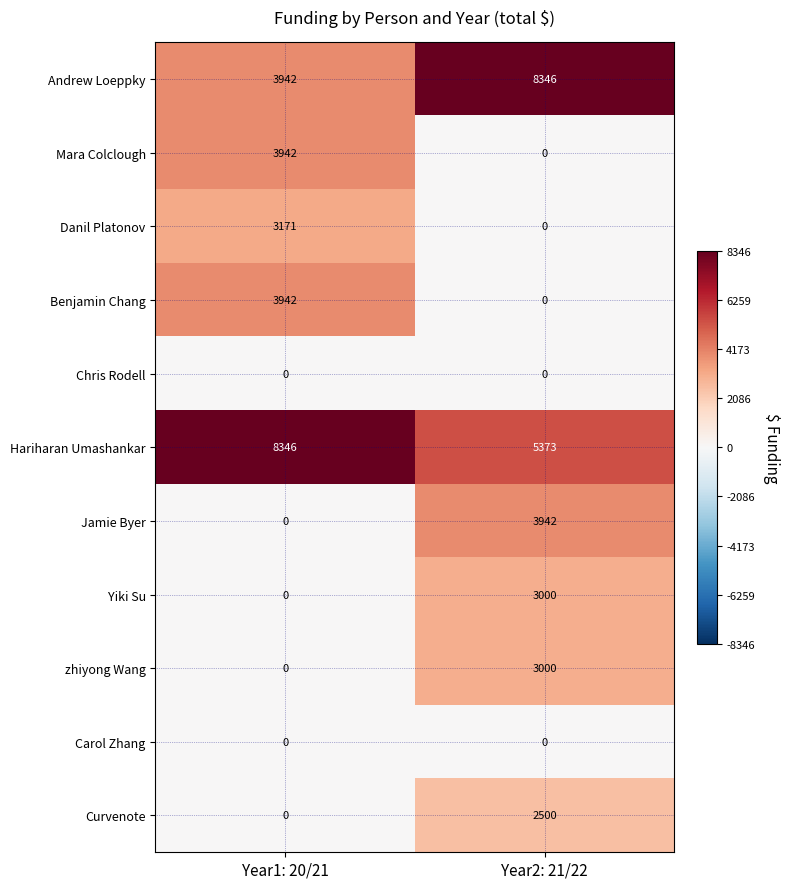

Reading left to right, transcribe all the data shown in this chart.

Andrew Loeppky: Year1: 20/21=3942	Year2: 21/22=8346
Mara Colclough: Year1: 20/21=3942	Year2: 21/22=0
Danil Platonov: Year1: 20/21=3171	Year2: 21/22=0
Benjamin Chang: Year1: 20/21=3942	Year2: 21/22=0
Chris Rodell: Year1: 20/21=0	Year2: 21/22=0
Hariharan Umashankar: Year1: 20/21=8346	Year2: 21/22=5373
Jamie Byer: Year1: 20/21=0	Year2: 21/22=3942
Yiki Su: Year1: 20/21=0	Year2: 21/22=3000
zhiyong Wang: Year1: 20/21=0	Year2: 21/22=3000
Carol Zhang: Year1: 20/21=0	Year2: 21/22=0
Curvenote: Year1: 20/21=0	Year2: 21/22=2500